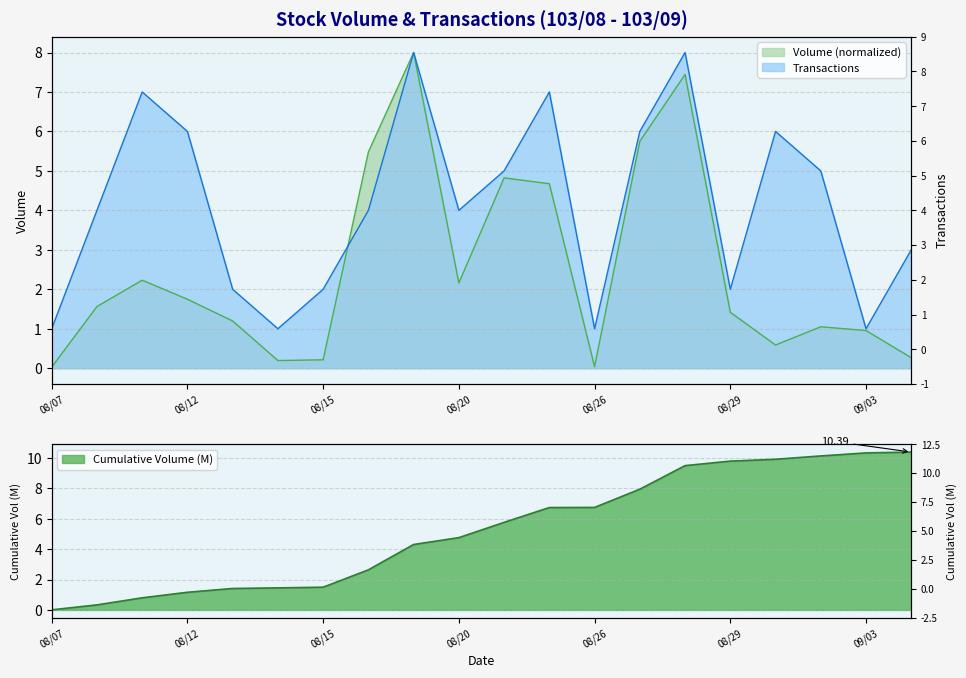

What is the approximate value of Transactions (col_8) at 103/08/19?

8.0